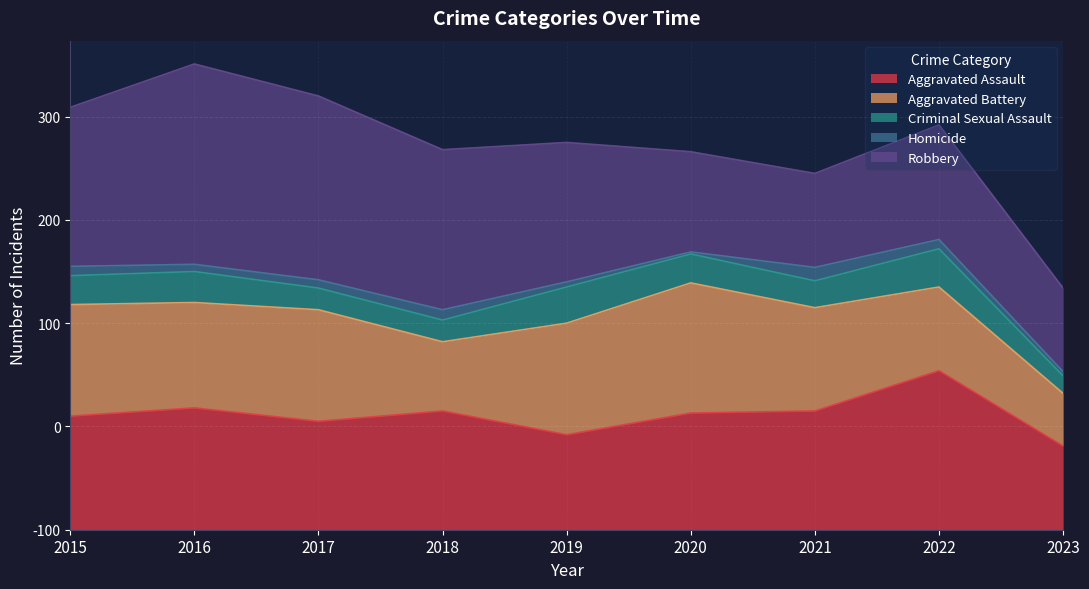

What is the average value of the Homicide series?

7